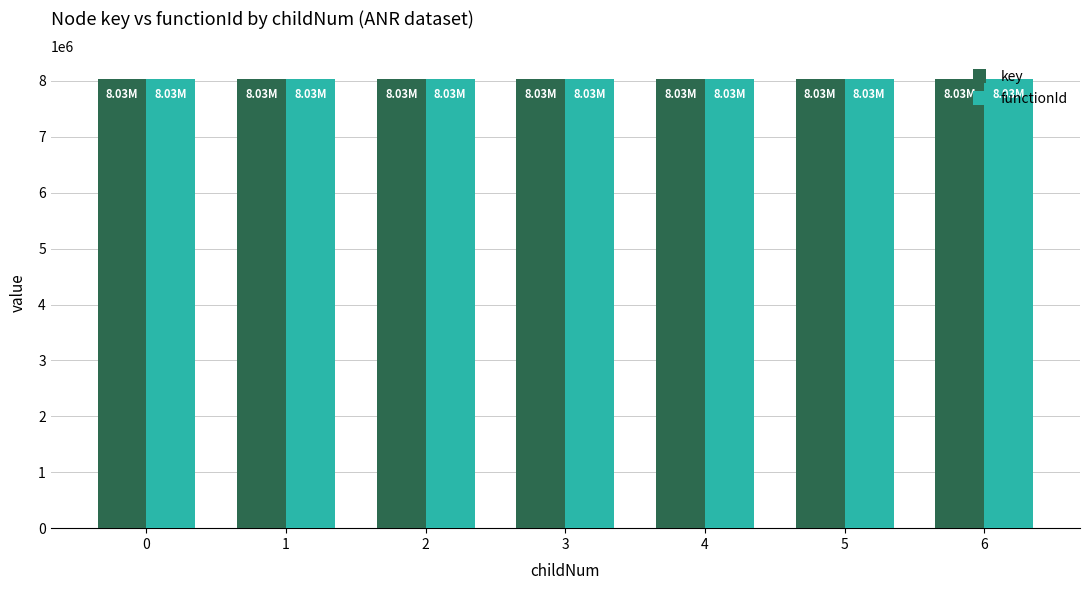

What is the sum of the key values at 3 and 0?

16067368